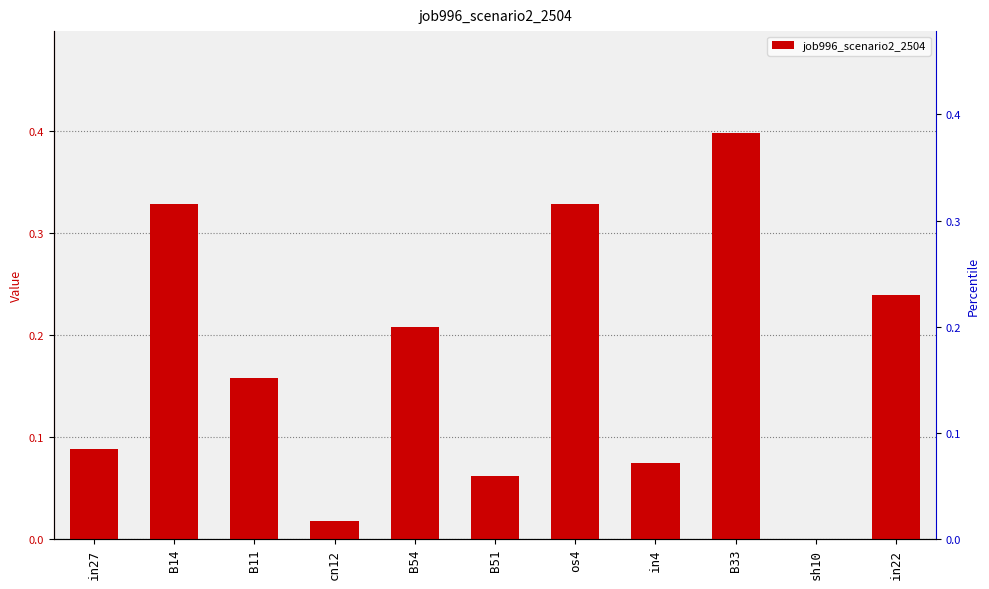

Are the bars horizontal?

No